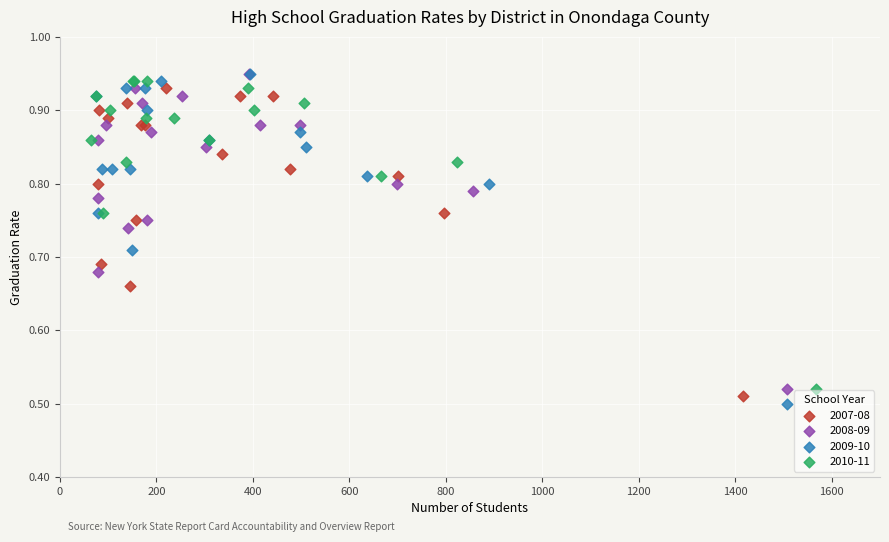

Which series contains the lowest Y value?

2009-10